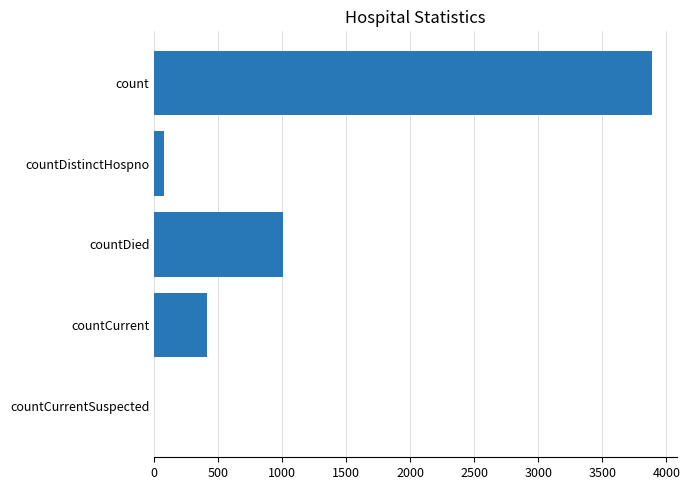

What is the greatest value displayed?

3886